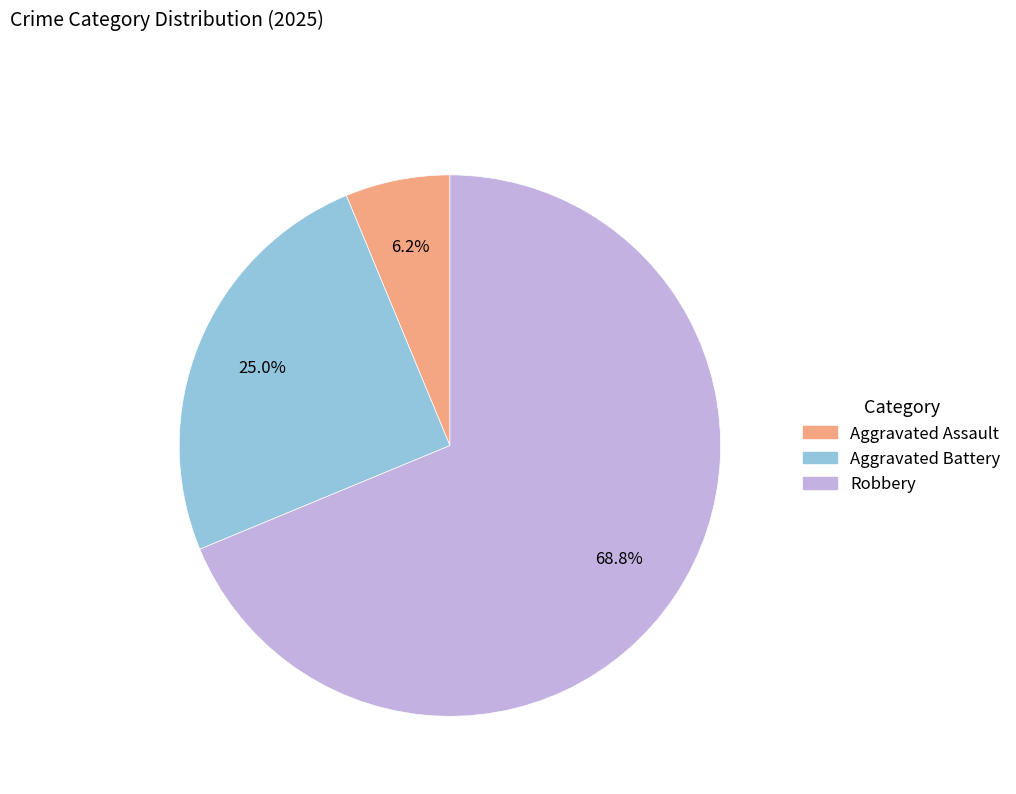

Is there any slice that represents more than half of the pie?

Yes